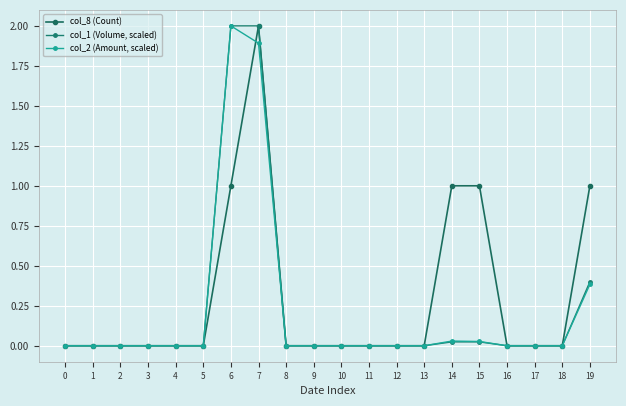

The value of col_1 (Volume, scaled) at 12 is -1.2. True or false?

False